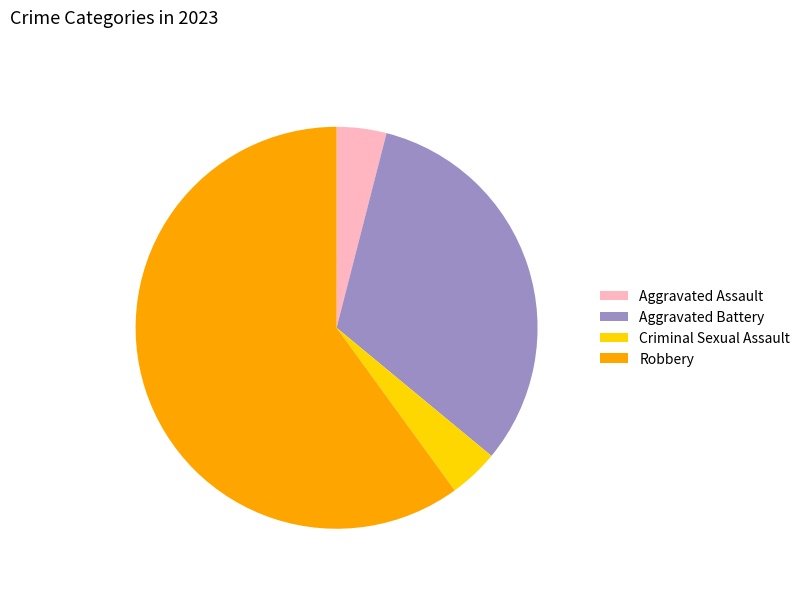

Which slice represents more than half of the pie?

Robbery